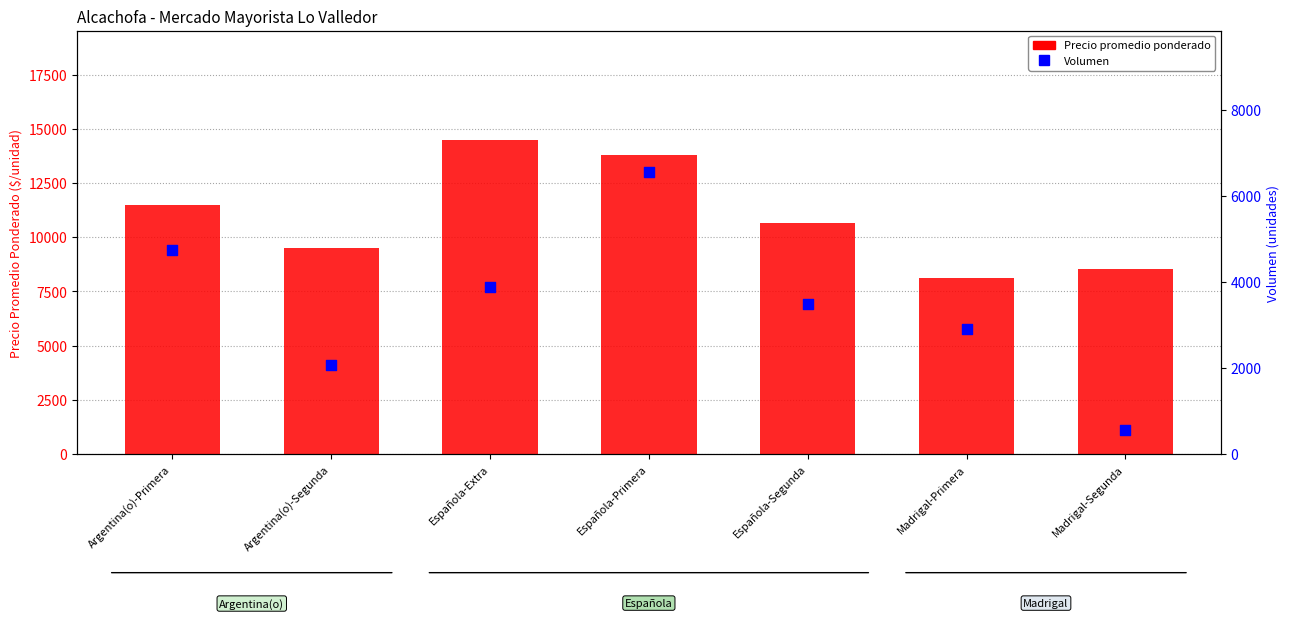

Which series has the largest Y range (max minus min)?

Precio promedio ponderado